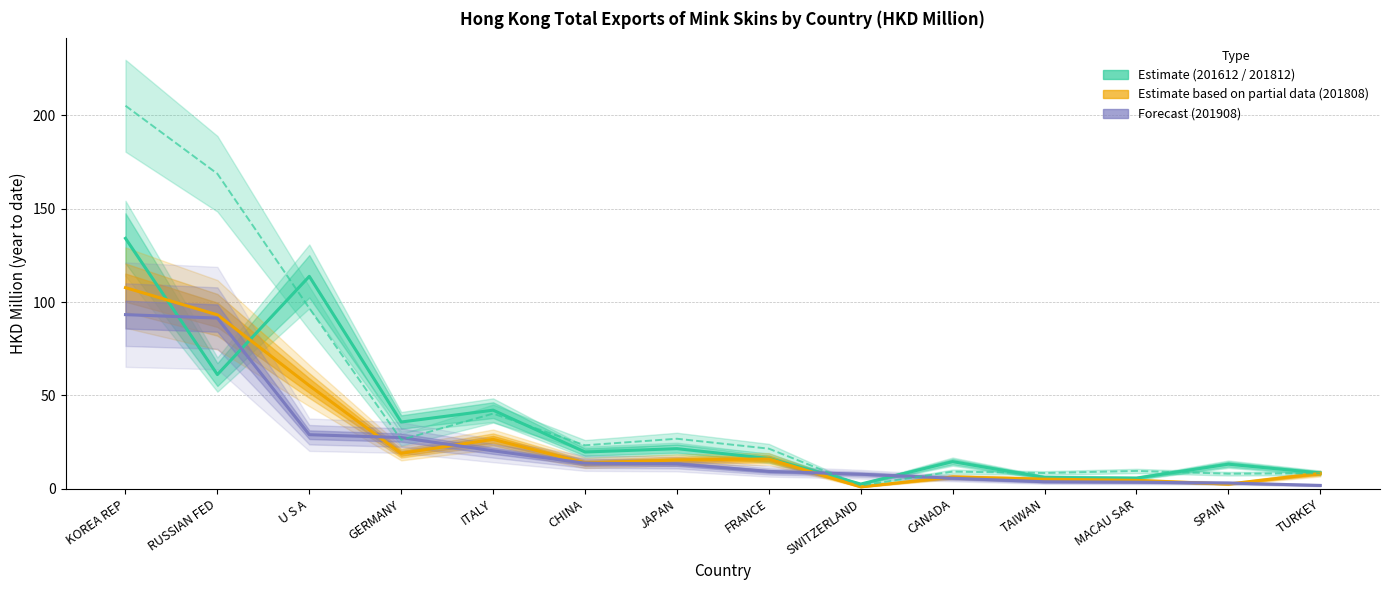

Which category has the lowest value across all series?

SWITZERLAND